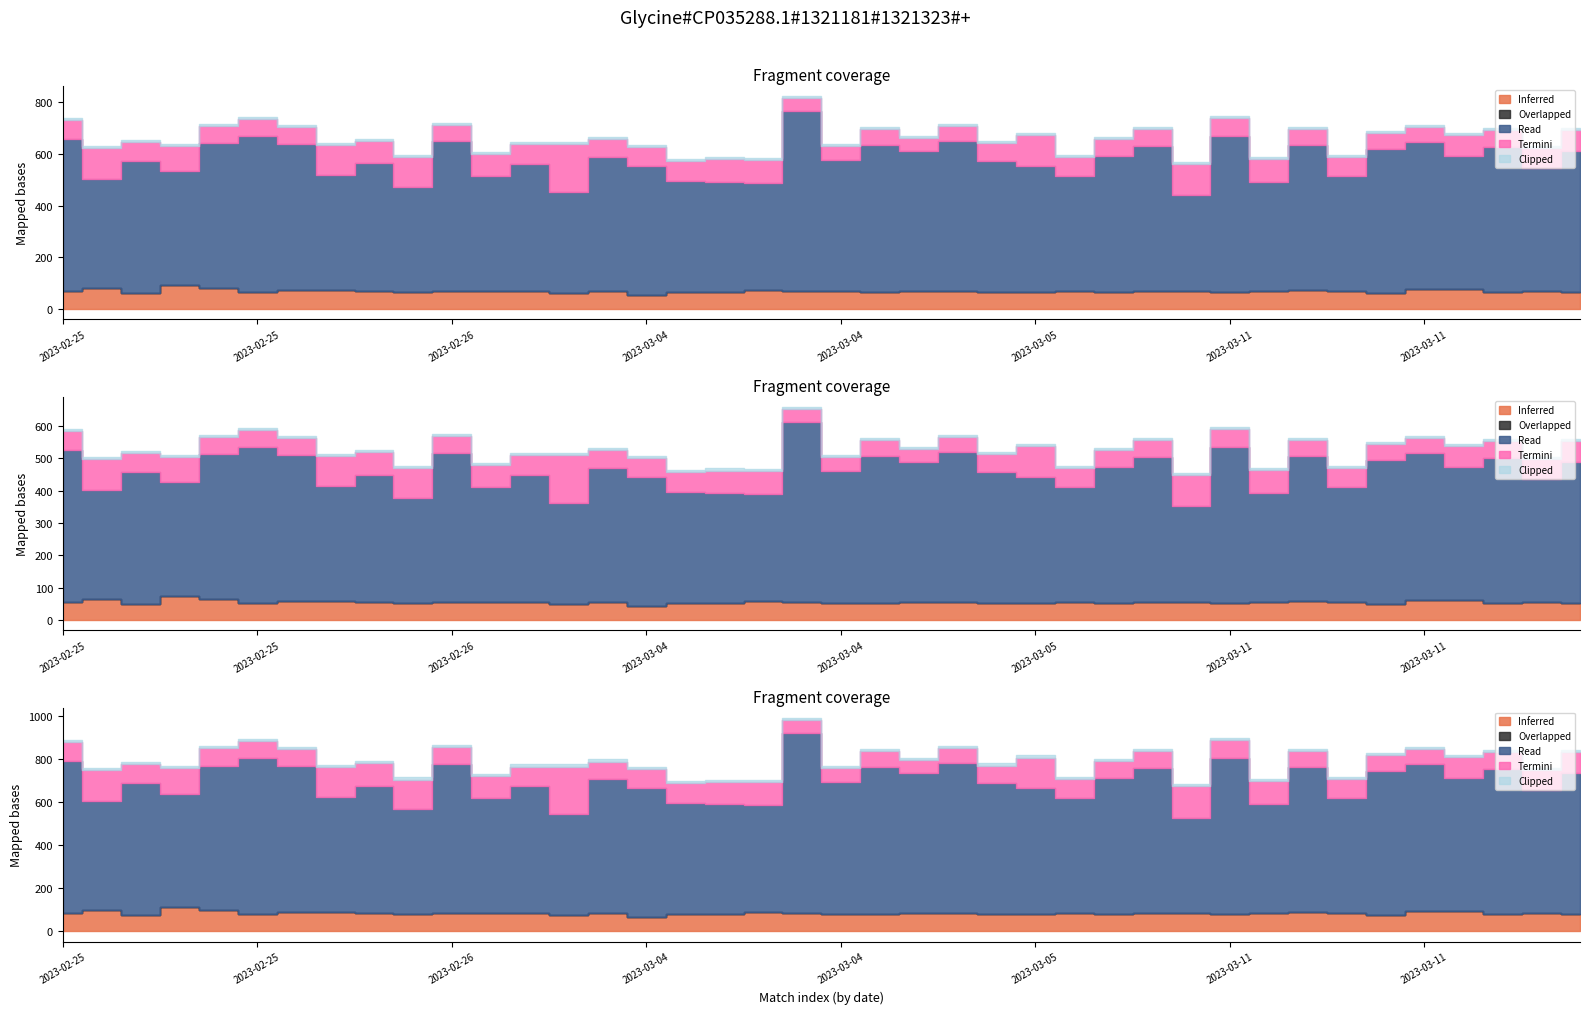

Which category has the lowest value across all series?

2023-02-25